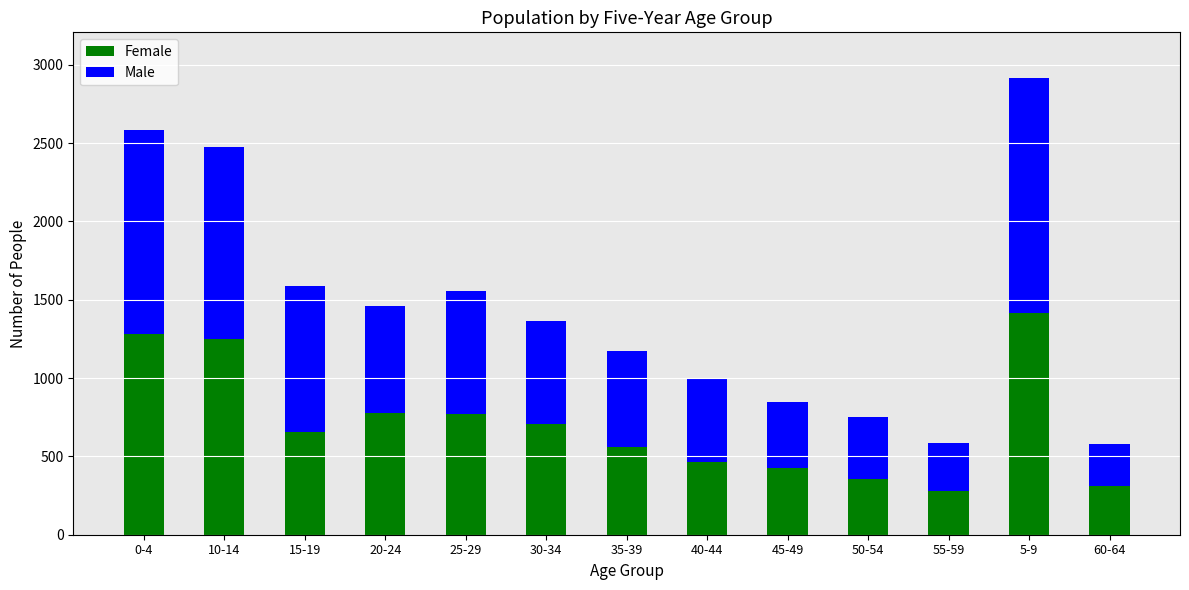

At which label does Female reach its peak?

5-9